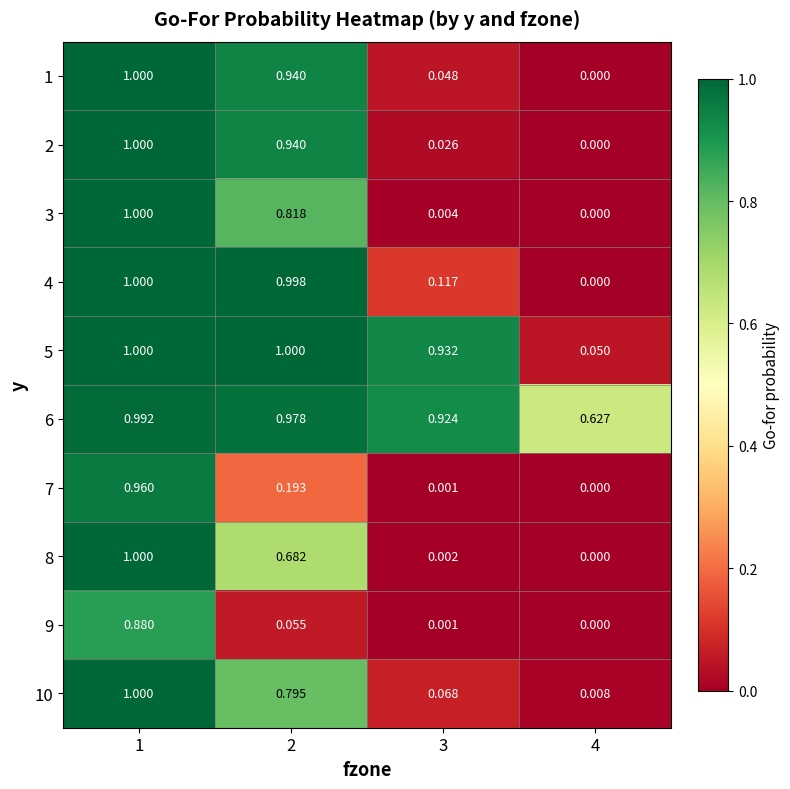

Is the value of 5 at 4 greater than the value of 6 at 2?

No